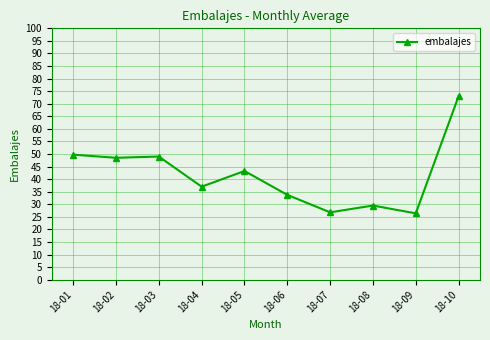

The chart shows a value of 26.8 at 18-07. True or false?

True